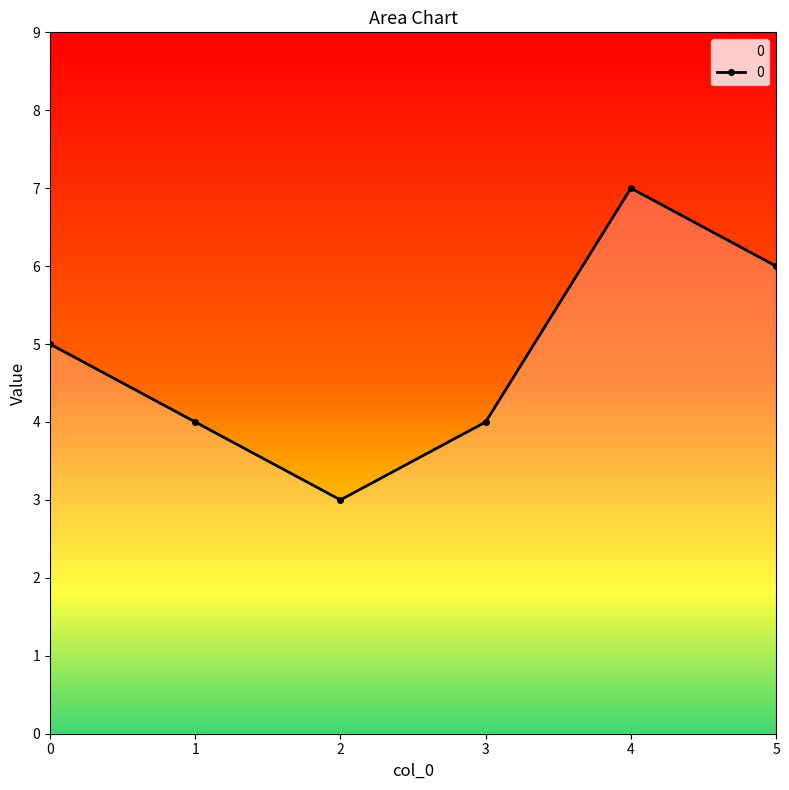

What is the value of the 6th point from the left?

6